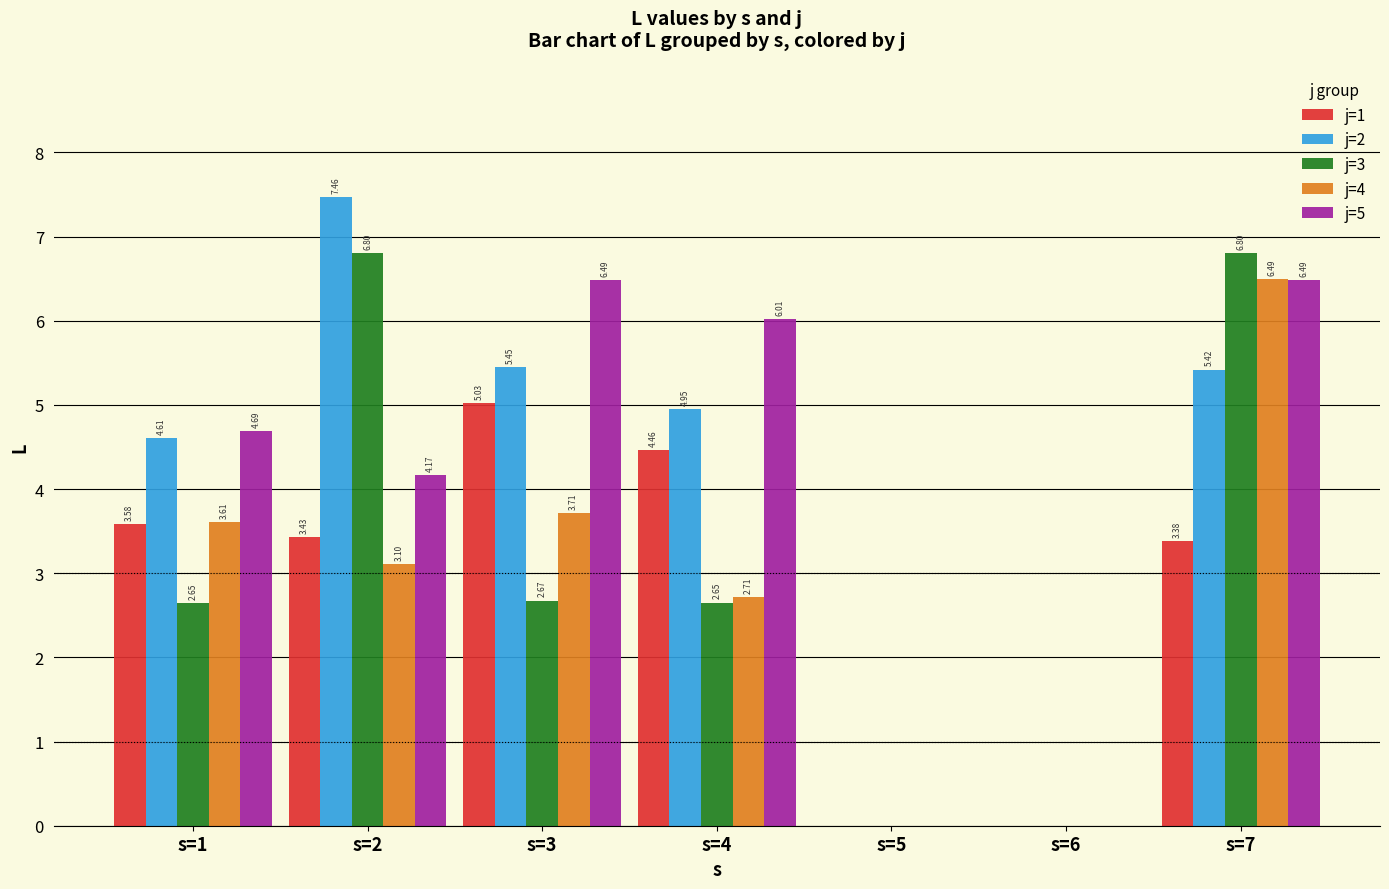

At which category is the sum across all series the highest?

s=7